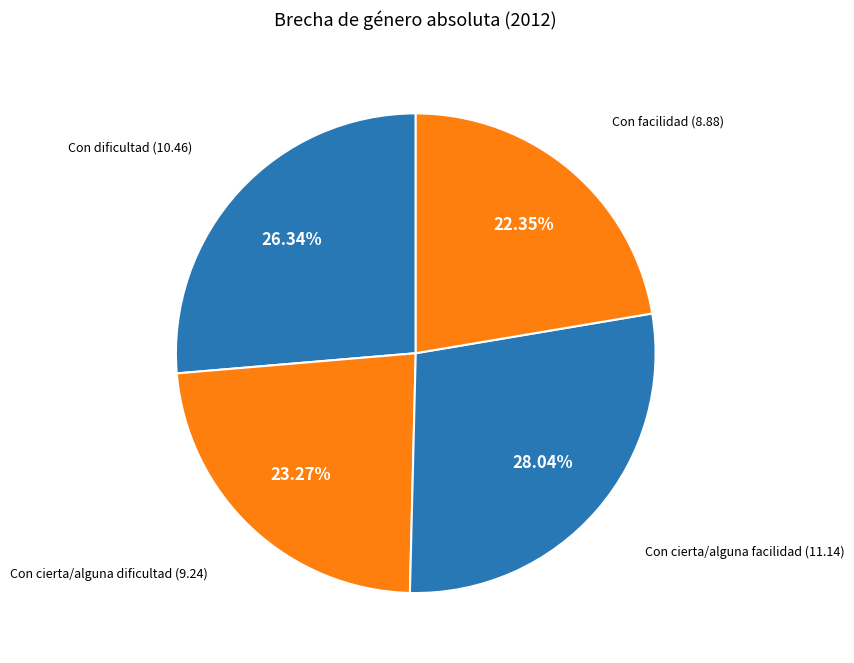

How many slices are in this pie chart?

4